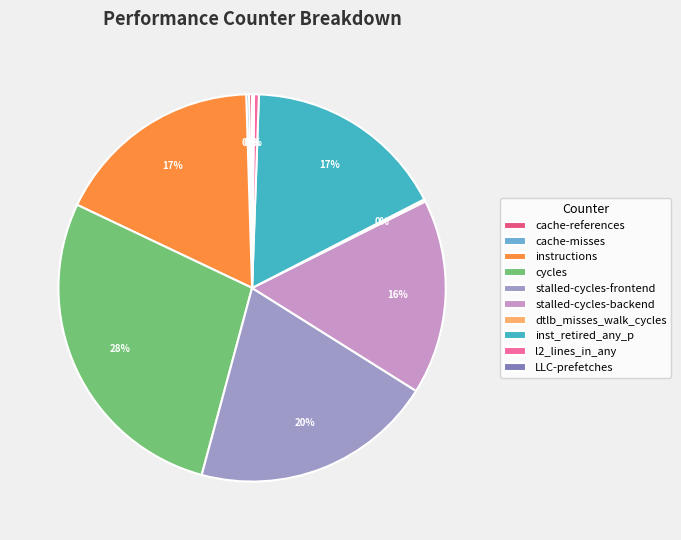

Does any single category account for the majority?

No